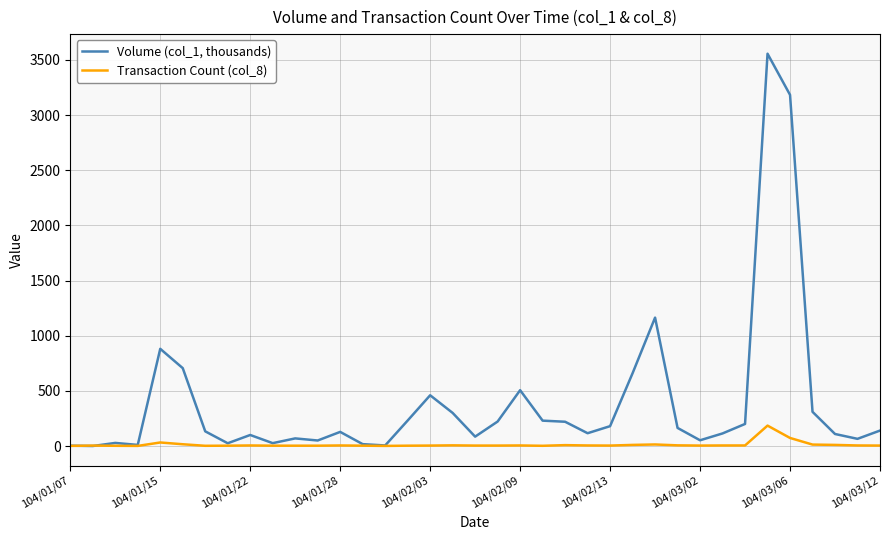

Which series has the largest range (max minus min)?

Volume (col_1, thousands)